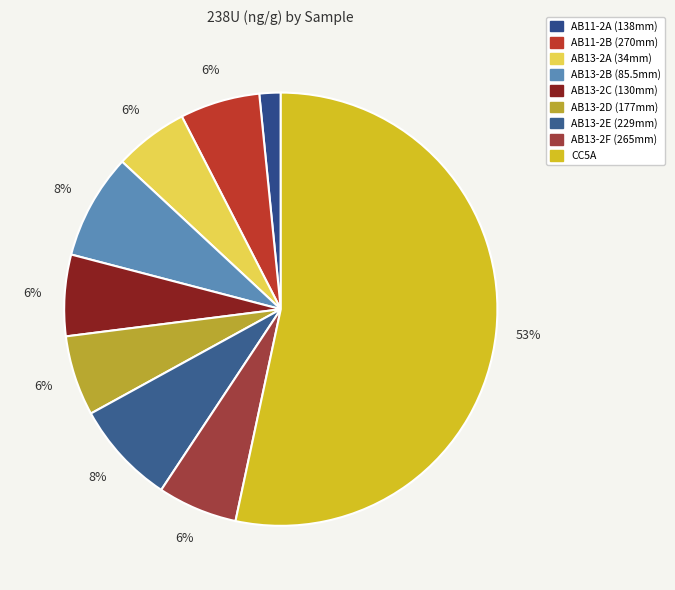

To the nearest percent, what portion does CC5A represent?

53%